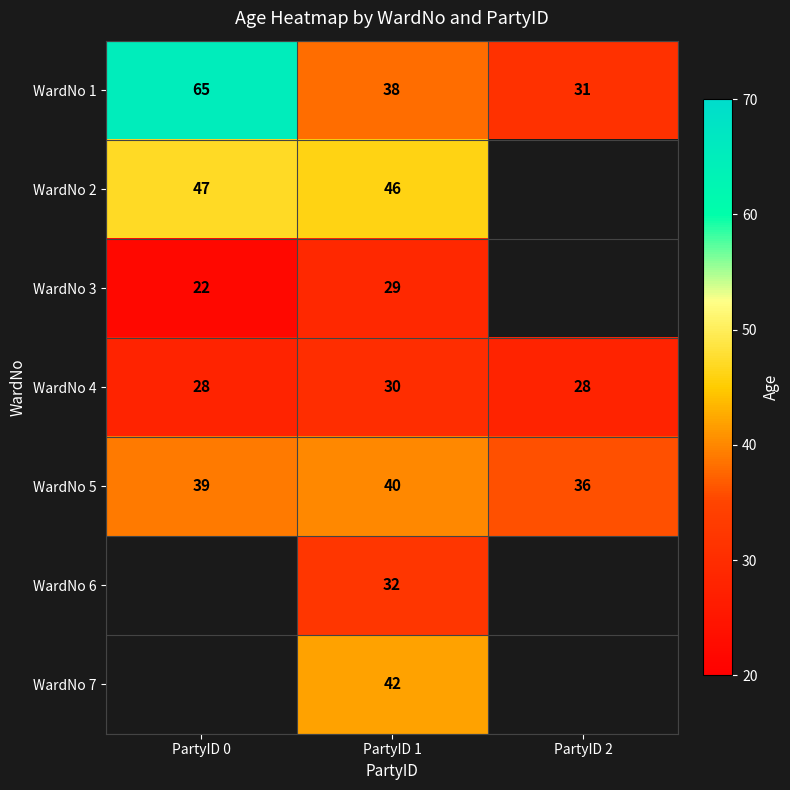

What is the difference between the highest and lowest values at PartyID 0?

43.0